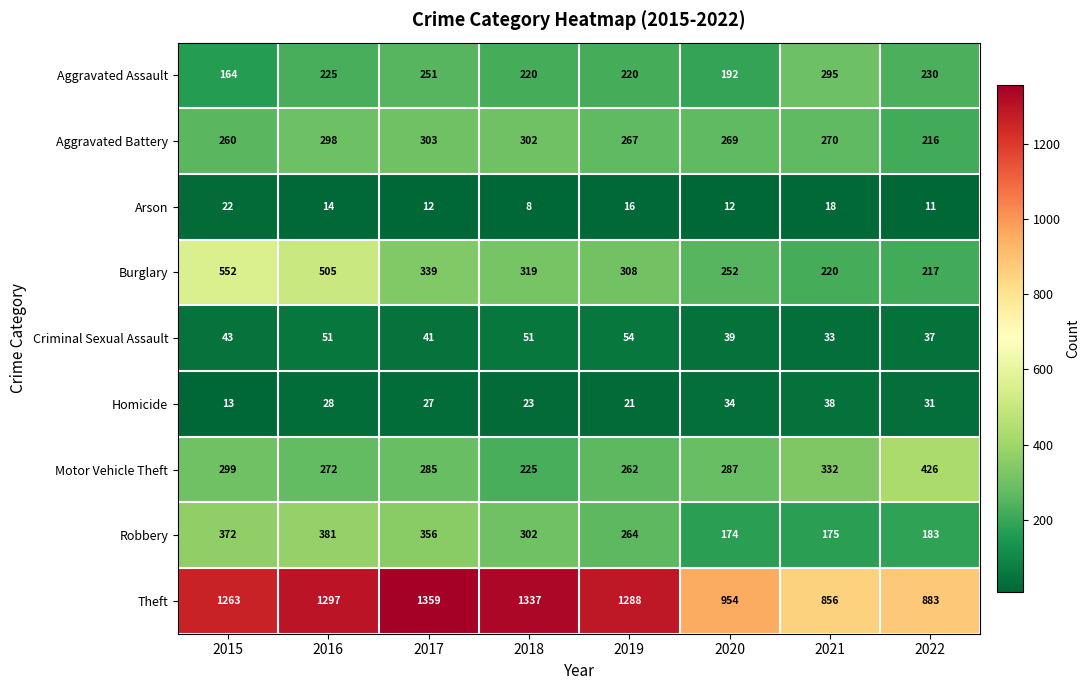

At how many categories does at least one series exceed 1107?

5